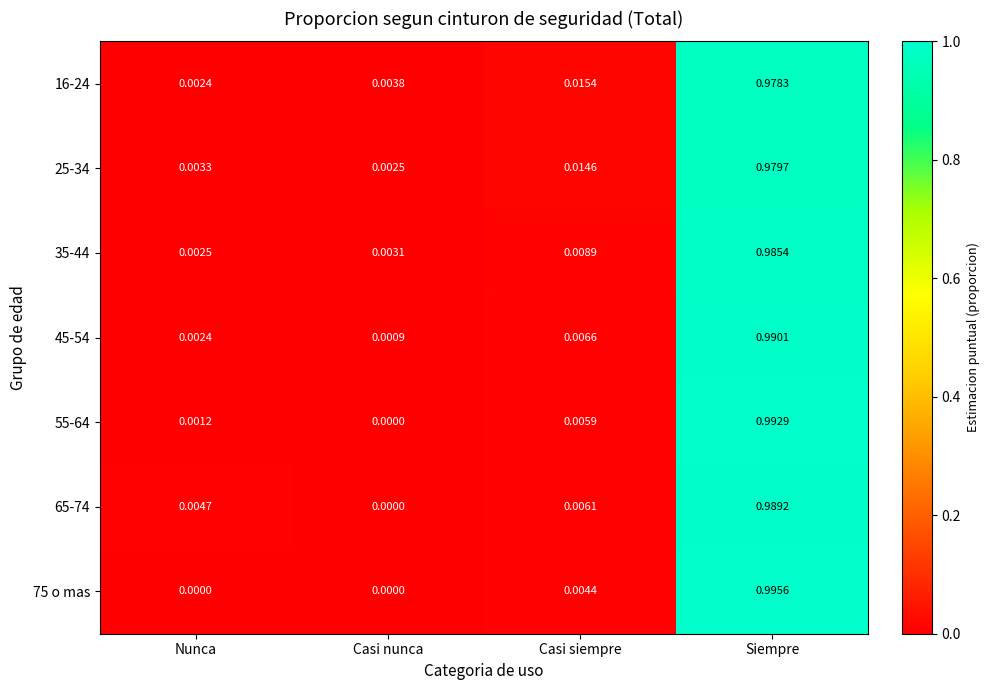

At which label is 35-44 closest to 0?

Nunca